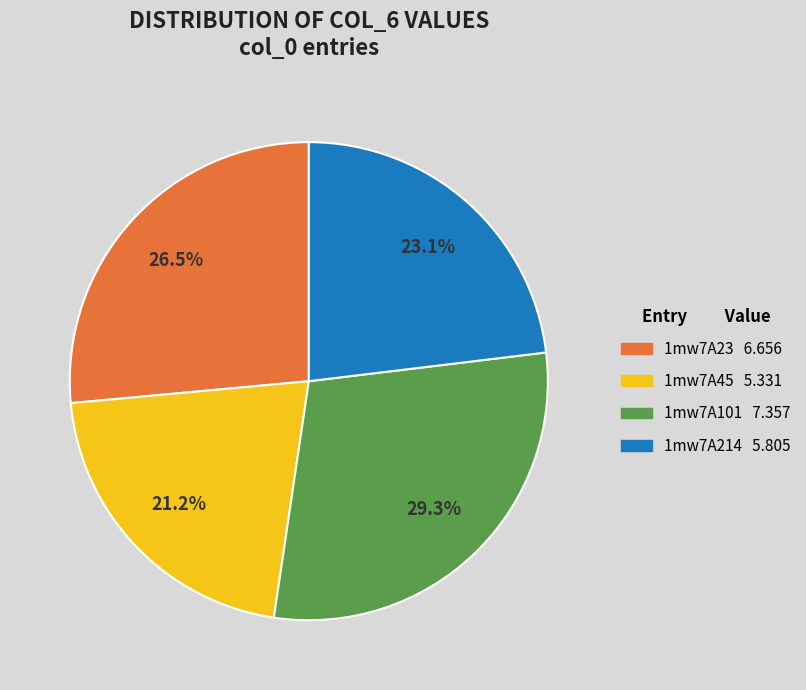

To the nearest percent, what is the combined percentage of 1mw7A101 and 1mw7A214?

52%